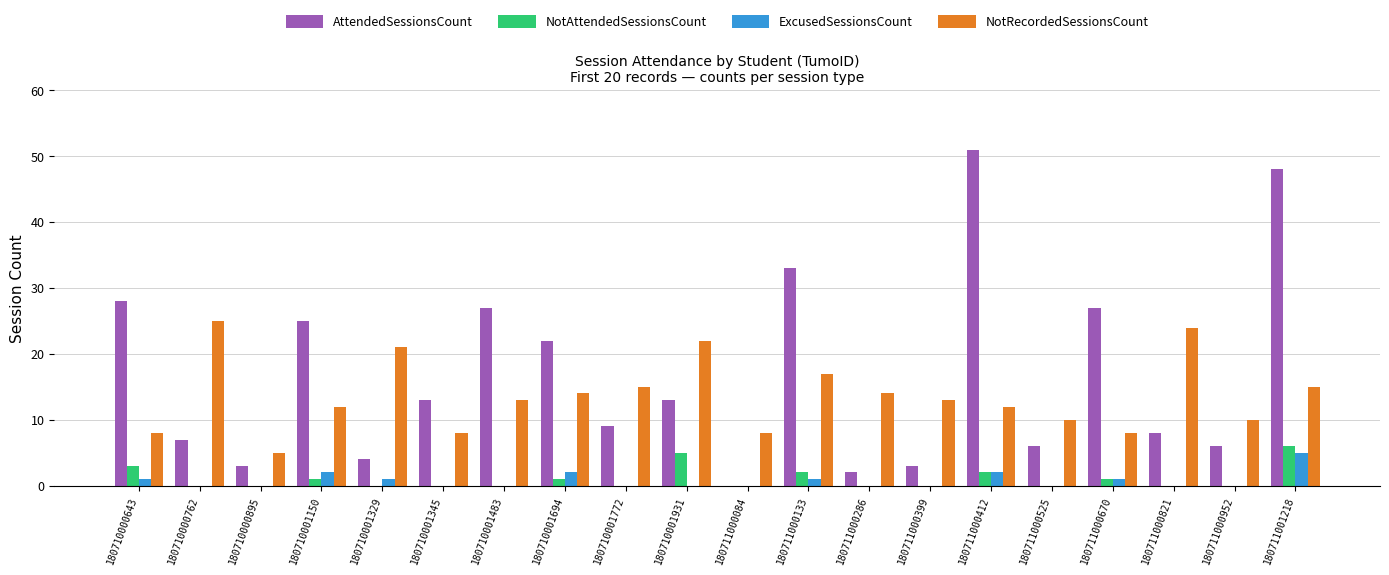

Reading left to right, what are all the values shown in this chart?

AttendedSessionsCount: 180710000643=28	180710000762=7	180710000895=3	180710001150=25	180710001329=4	180710001345=13	180710001483=27	180710001694=22	180710001772=9	180710001931=13	180711000084=0	180711000133=33	180711000286=2	180711000399=3	180711000412=51	180711000525=6	180711000670=27	180711000821=8	180711000952=6	180711001218=48
NotAttendedSessionsCount: 180710000643=3	180710000762=0	180710000895=0	180710001150=1	180710001329=0	180710001345=0	180710001483=0	180710001694=1	180710001772=0	180710001931=5	180711000084=0	180711000133=2	180711000286=0	180711000399=0	180711000412=2	180711000525=0	180711000670=1	180711000821=0	180711000952=0	180711001218=6
ExcusedSessionsCount: 180710000643=1	180710000762=0	180710000895=0	180710001150=2	180710001329=1	180710001345=0	180710001483=0	180710001694=2	180710001772=0	180710001931=0	180711000084=0	180711000133=1	180711000286=0	180711000399=0	180711000412=2	180711000525=0	180711000670=1	180711000821=0	180711000952=0	180711001218=5
NotRecordedSessionsCount: 180710000643=8	180710000762=25	180710000895=5	180710001150=12	180710001329=21	180710001345=8	180710001483=13	180710001694=14	180710001772=15	180710001931=22	180711000084=8	180711000133=17	180711000286=14	180711000399=13	180711000412=12	180711000525=10	180711000670=8	180711000821=24	180711000952=10	180711001218=15